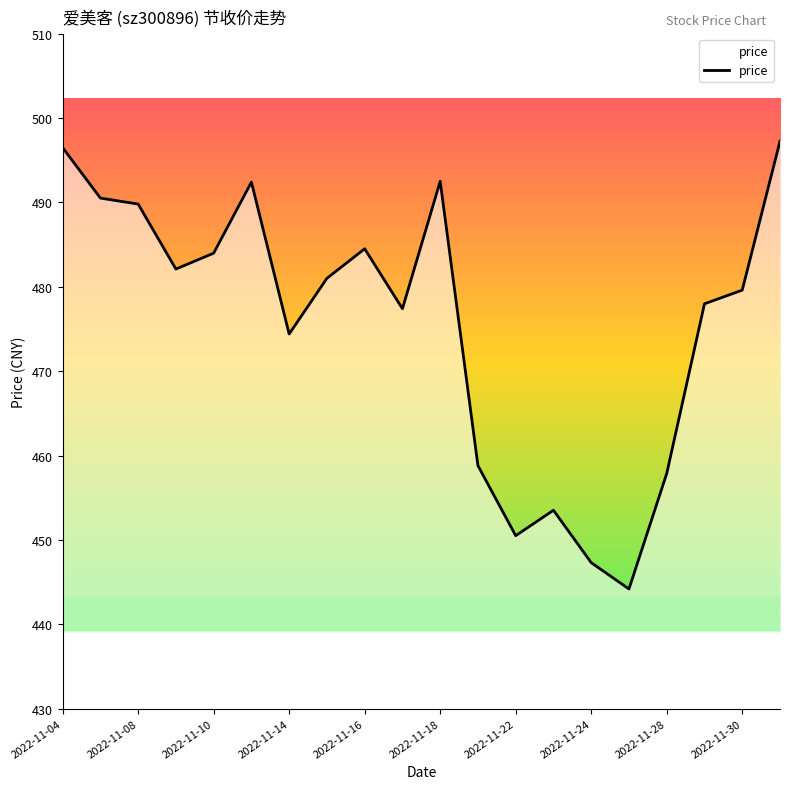

True or false: the data has more than 1 interior local peaks.

True